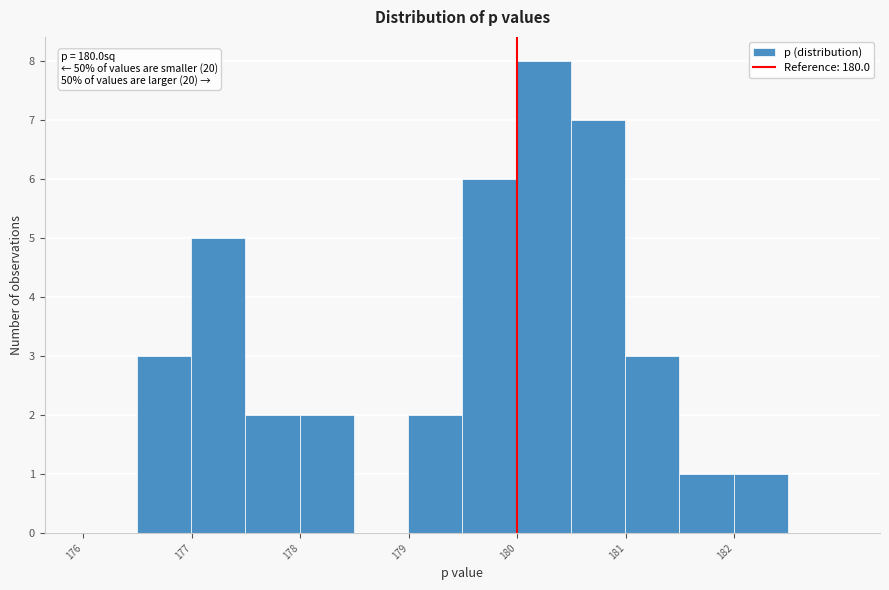

Which range on the x-axis has the tallest bar?

180.0 to 180.5